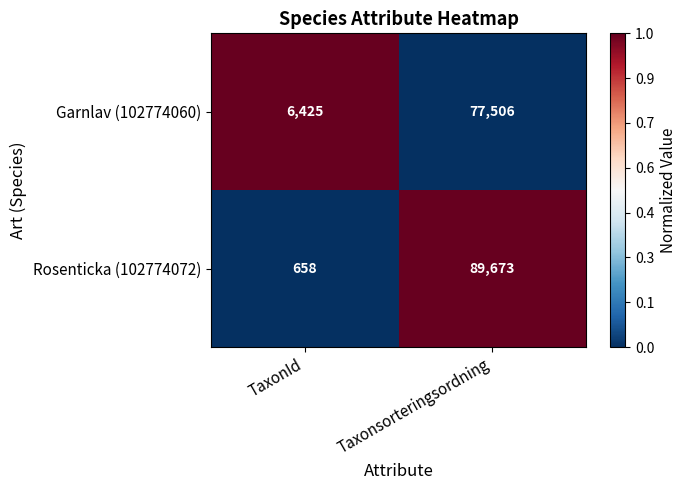

Which category has the lowest value across all series?

TaxonId